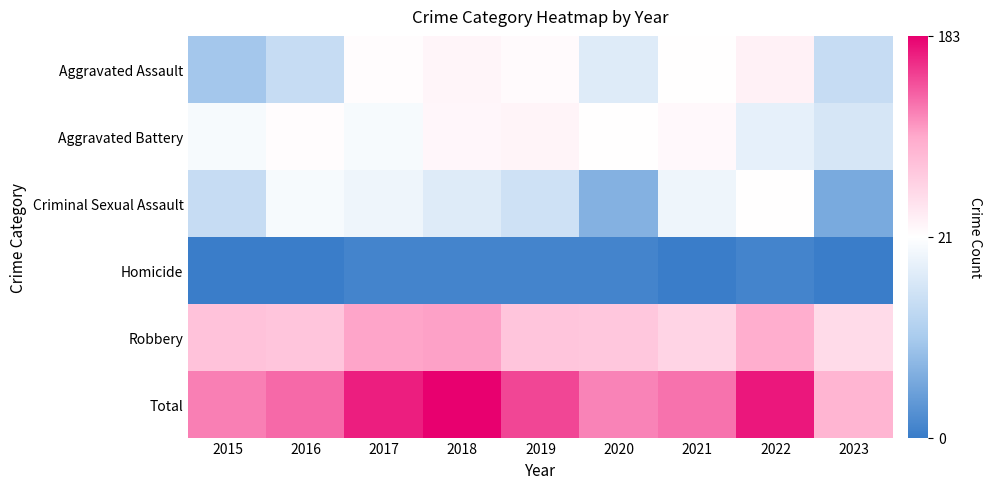

Which series has the widest spread of values?

Total